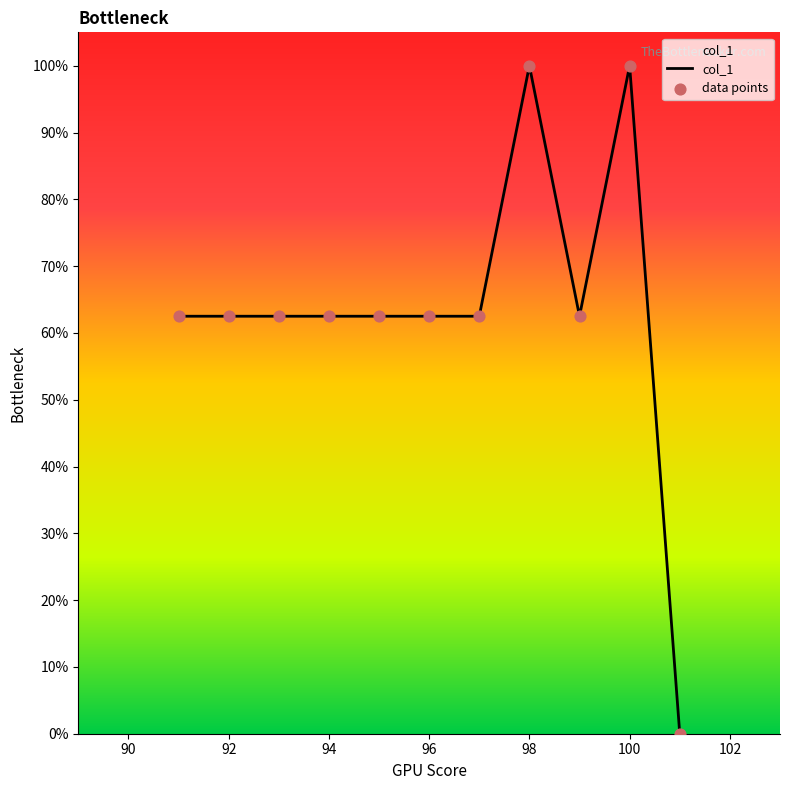

What is the maximum value shown in the chart?

100.0